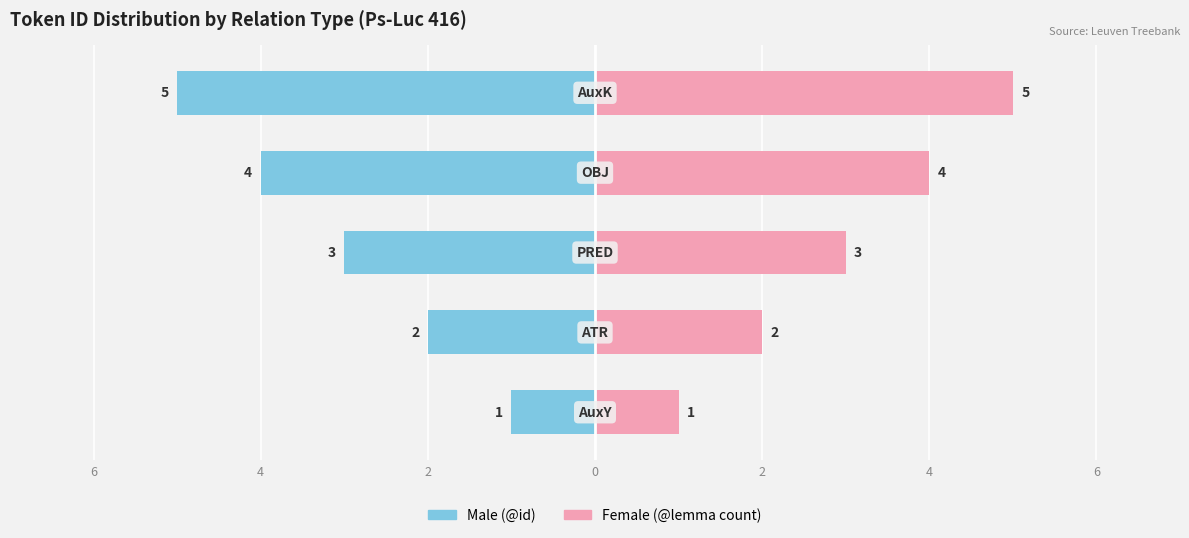

Reading left to right, transcribe all the data shown in this chart.

Male: -1	-2	-3	-4	-5
Female: 1	2	3	4	5